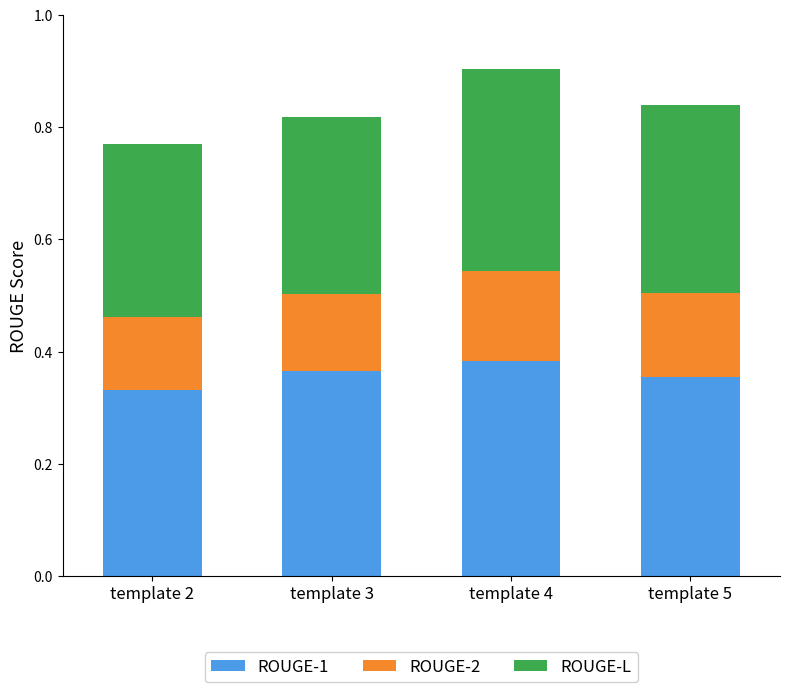

The ROUGE-1 series shows 0.1 at template 3. True or false?

False